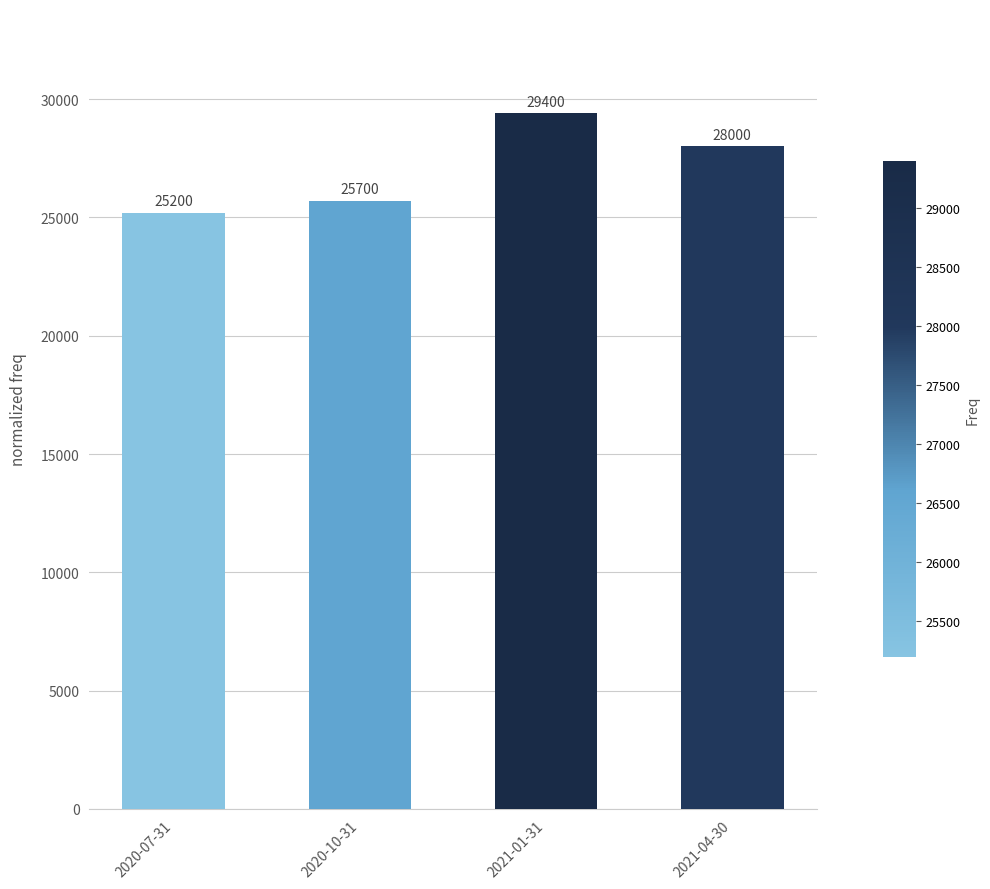

The chart shows a value of 25700 at 2020-10-31. True or false?

True